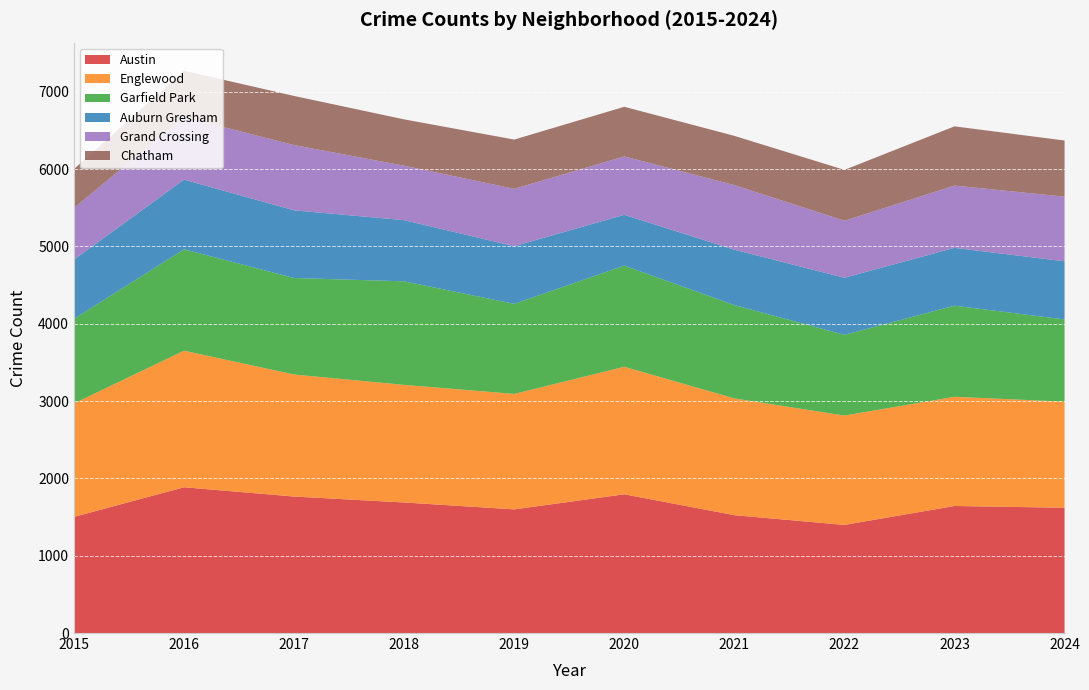

Reading left to right, list all the values displayed in this chart.

Austin: 1502	1885	1765	1688	1599	1794	1524	1398	1643	1620
Englewood: 1467	1766	1578	1521	1493	1649	1510	1414	1412	1372
Garfield Park: 1094	1311	1248	1339	1165	1308	1207	1044	1178	1063
Auburn Gresham: 766	901	875	791	745	657	716	738	748	752
Grand Crossing: 668	810	844	704	742	755	835	737	805	836
Chatham: 503	598	635	599	637	642	637	658	766	726